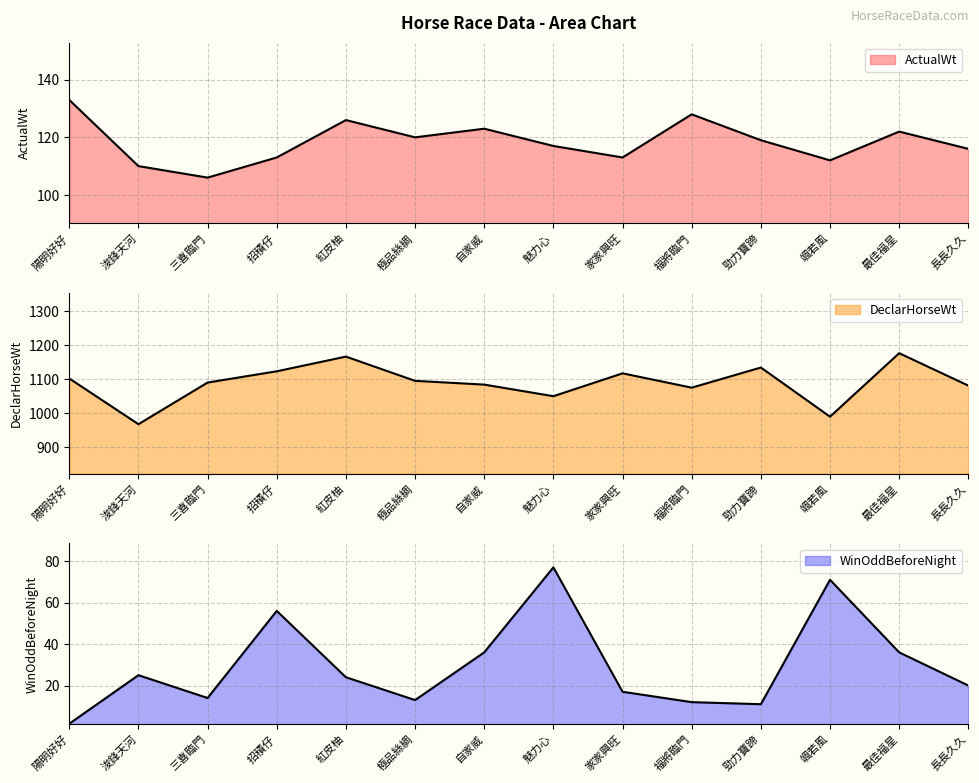

How many distinct data groups are displayed?

3